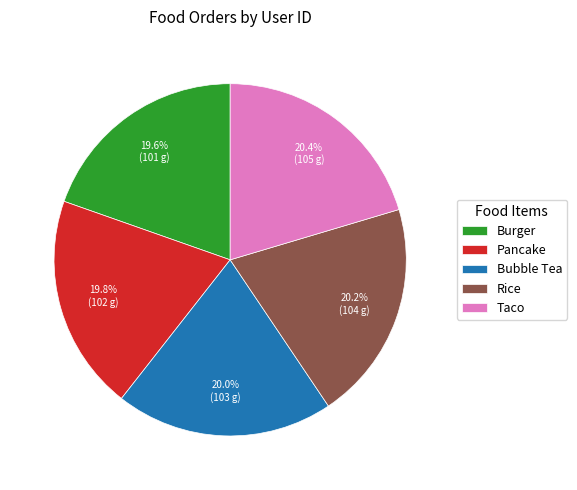

Is it true that Bubble Tea is 6% of the pie?

False